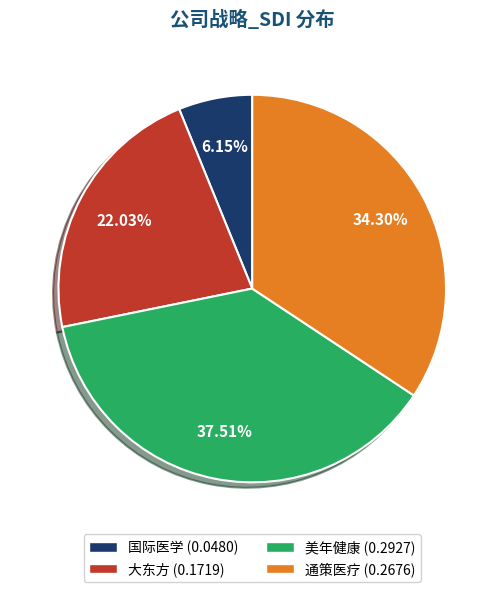

Which has a higher value, 通策医疗 or 美年健康?

美年健康